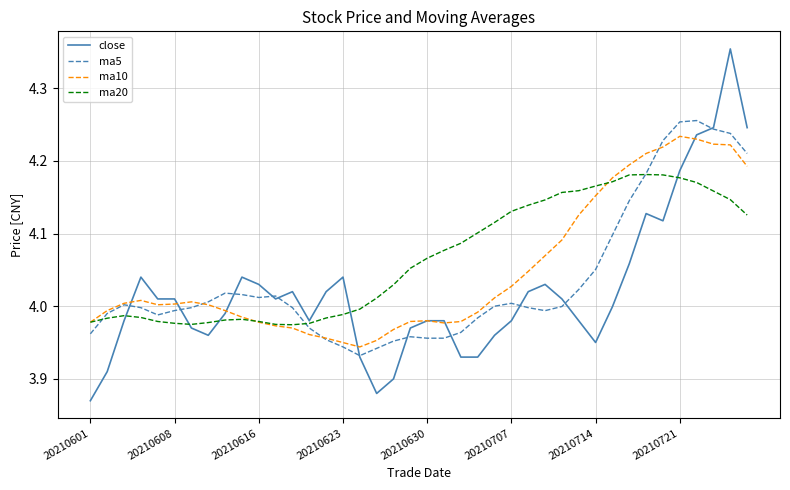

In ma20, how many points are lower than both neighbors (excluding endpoints)?

2